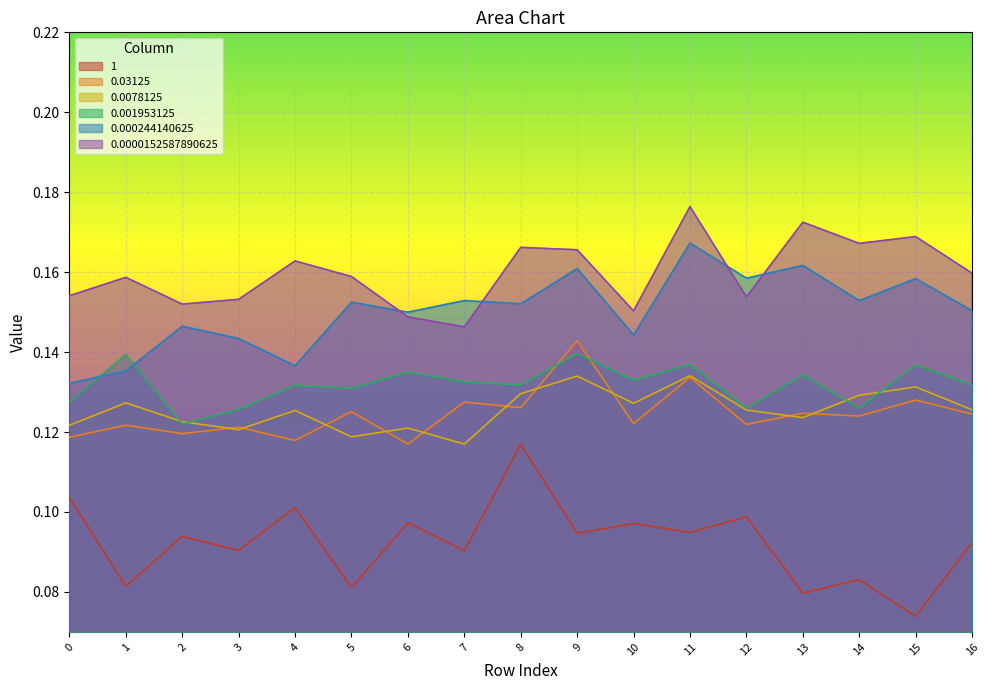

List the series in order of their peak value, lowest first.

1, 0.0078125, 0.001953125, 0.03125, 0.000244140625, 0.0000152587890625